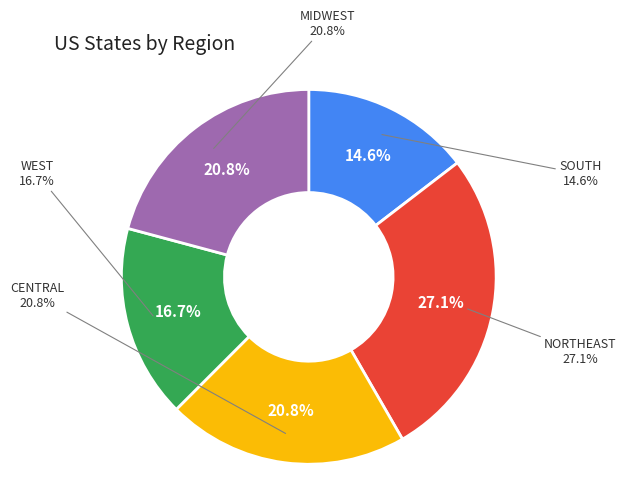

What is the largest slice in the pie chart?

NORTHEAST